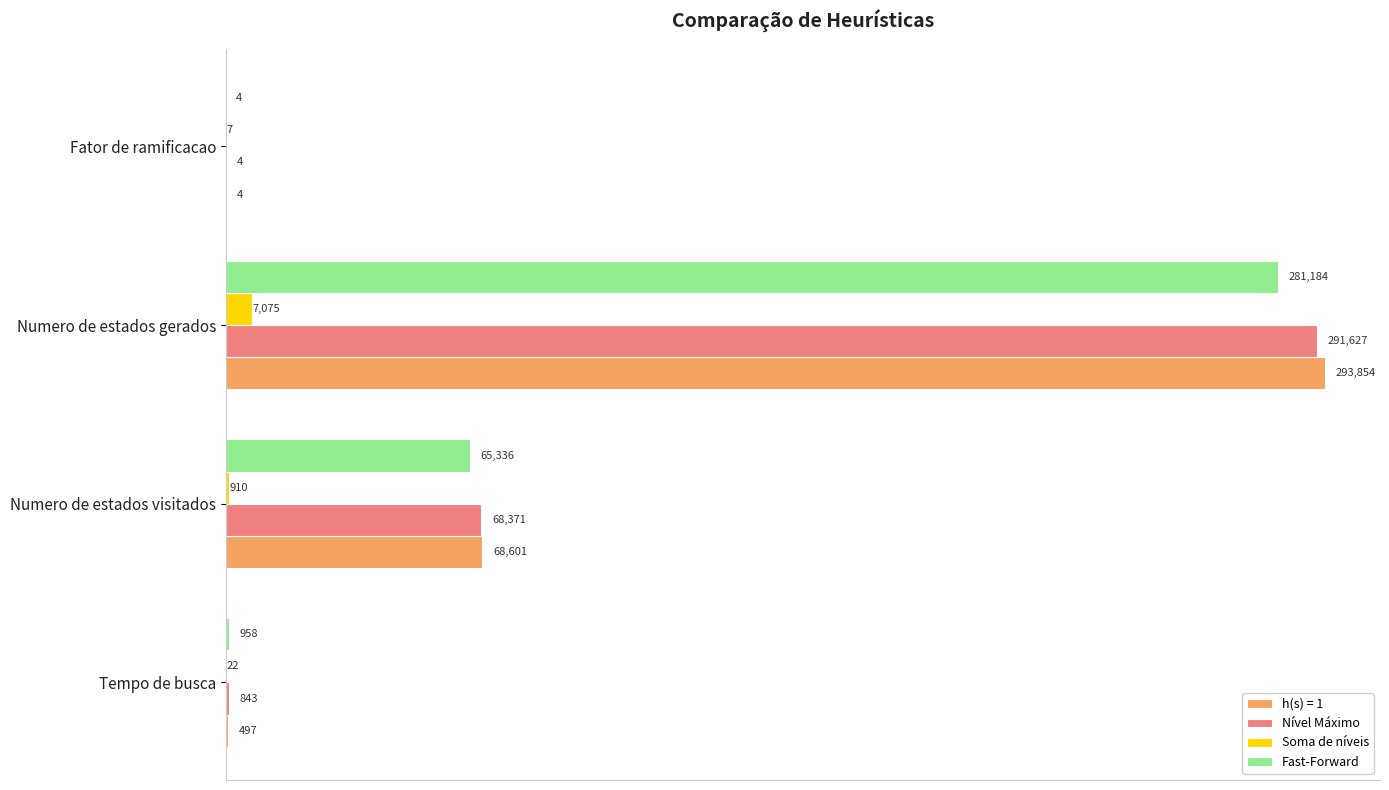

What is the sum of all Soma de níveis values?

8014